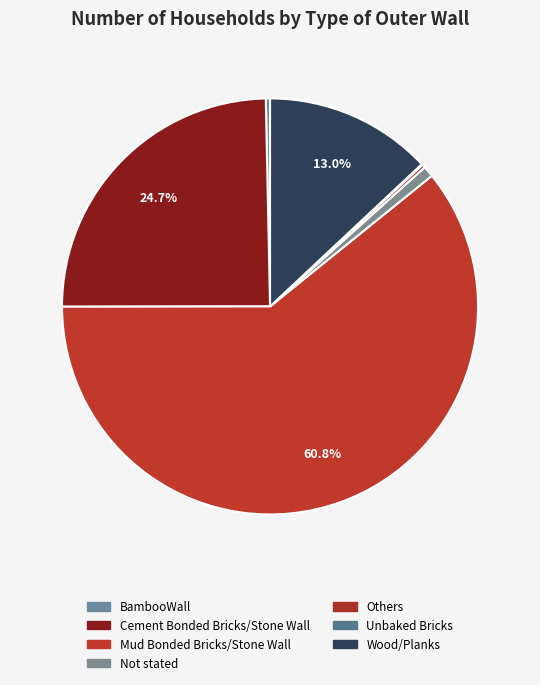

What is the change in value from BambooWall to Wood/Planks?

+582